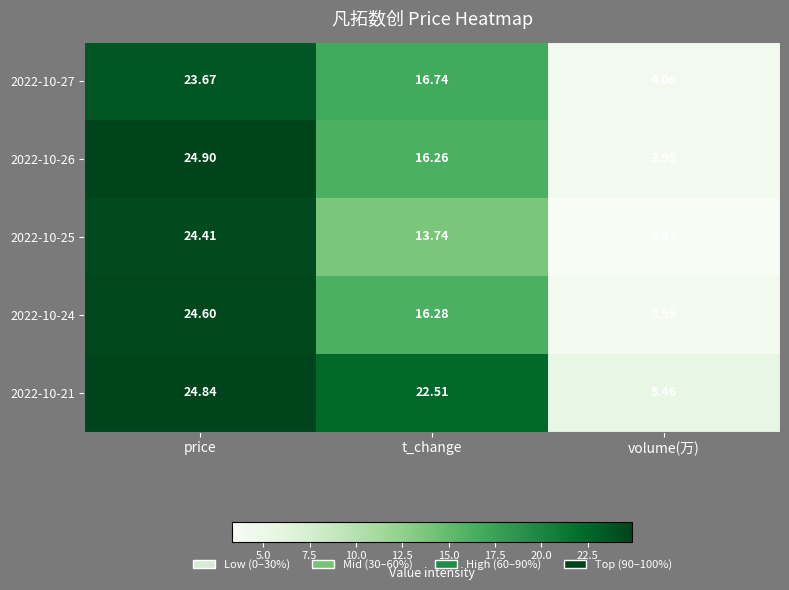

Where does the 2022-10-21 series first go above 22?

price